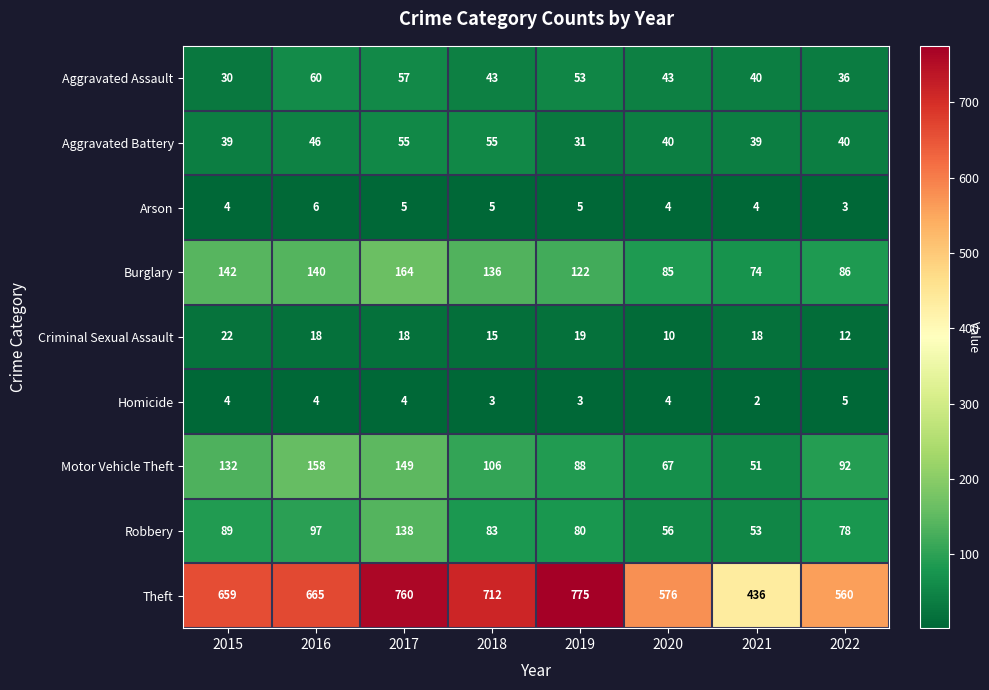

Which series has the largest total across all categories?

Theft